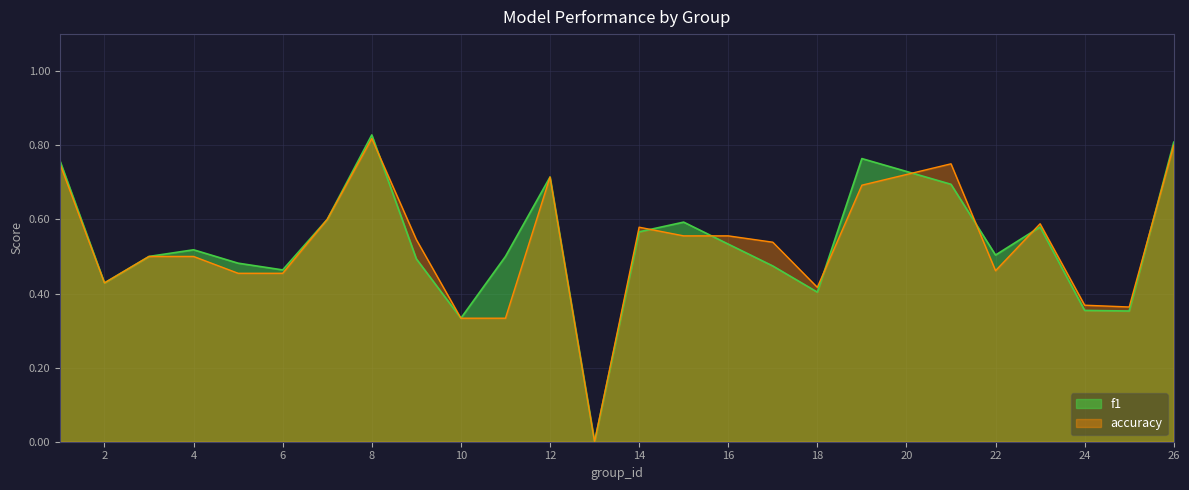

True or false: f1 has a value of 0.6 at 2.

False